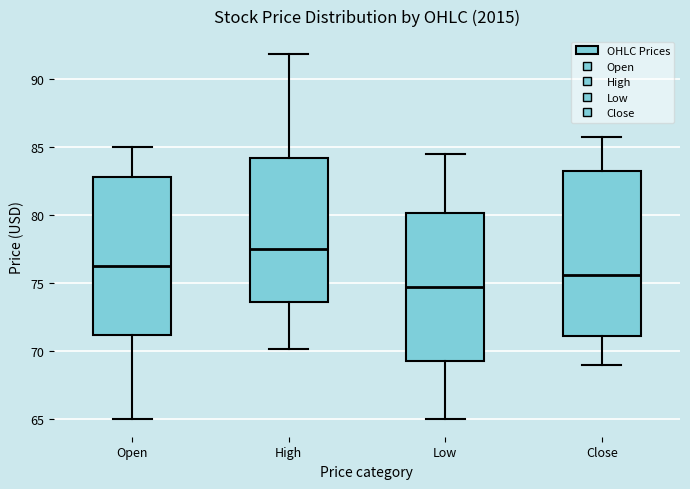

Reading left to right, transcribe this box plot: for each box, give where its median line is, the range the box spans, and where its two whiskers end, as read against the y-axis. The values are not printed on the chart, so give them approximately, as read against the axis.

Open: median 76.0, box 71.0 to 83.0, whiskers 65.0 to 85.0
High: median 77.5, box 73.5 to 84.0, whiskers 70.0 to 92.0
Low: median 75.0, box 69.0 to 80.0, whiskers 65.0 to 84.5
Close: median 75.5, box 71.0 to 83.0, whiskers 69.0 to 86.0